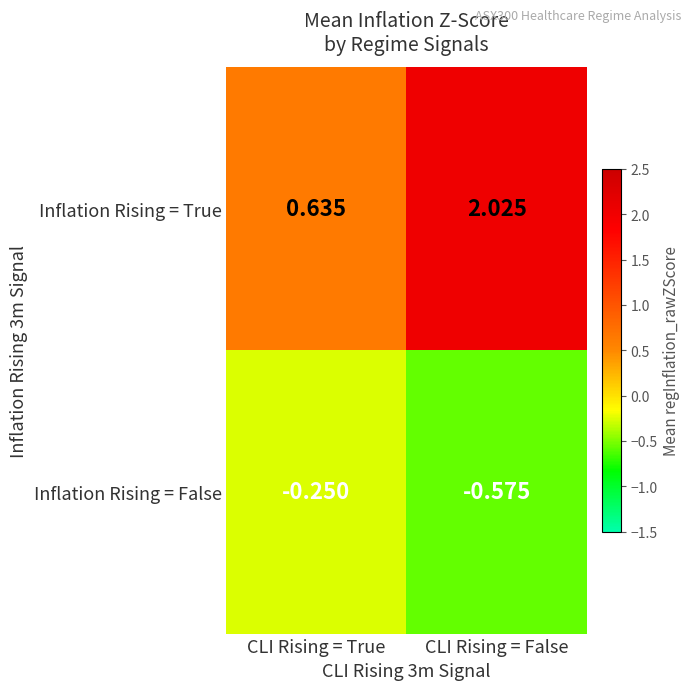

Rank the categories by Inflation Rising = False value from highest to lowest.

CLI Rising = True, CLI Rising = False